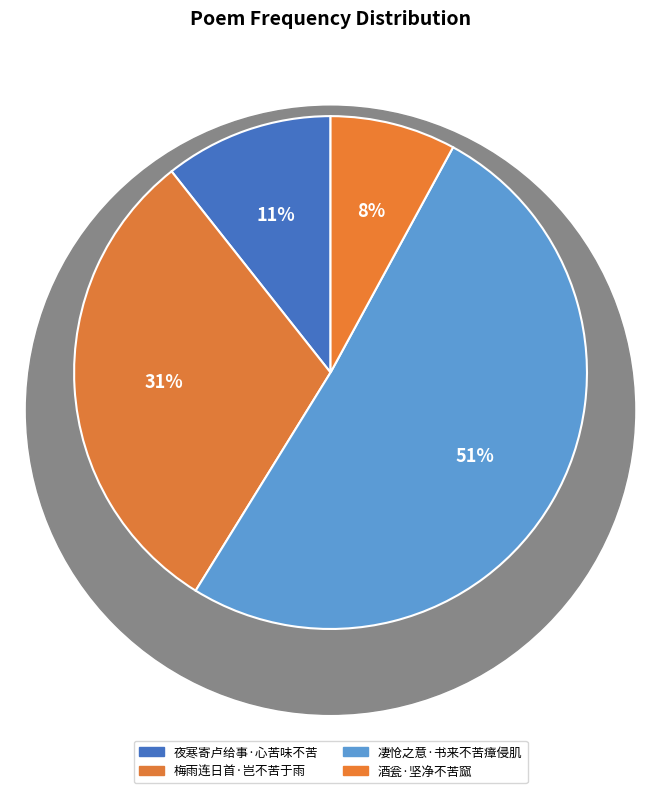

Is there any slice that represents more than half of the pie?

Yes